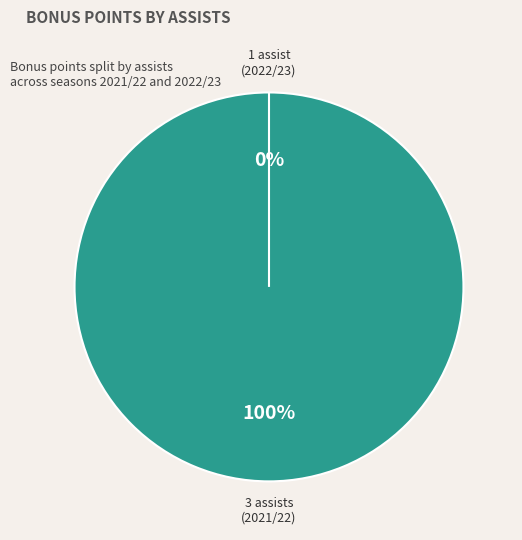

The 3 slice represents 100% of the pie. True or false?

True